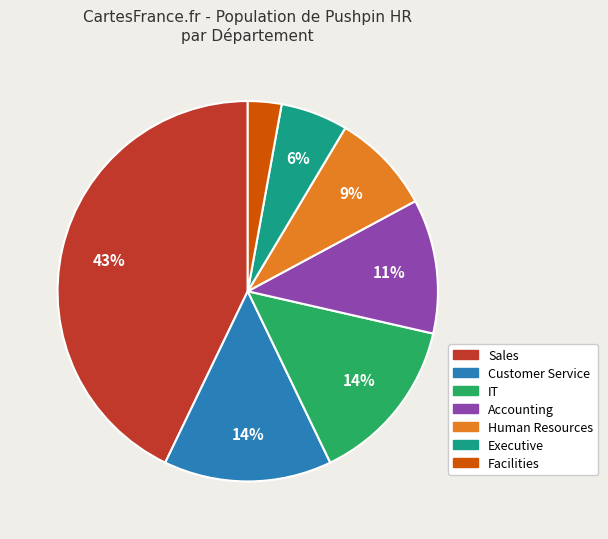

To the nearest percent, what is the combined percentage of Facilities and IT?

17%